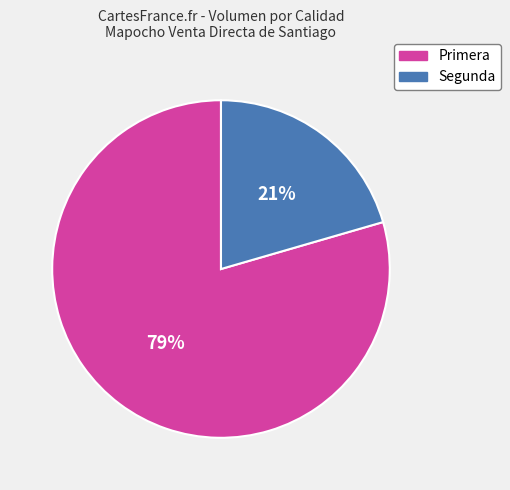

Which slice represents more than half of the pie?

Primera